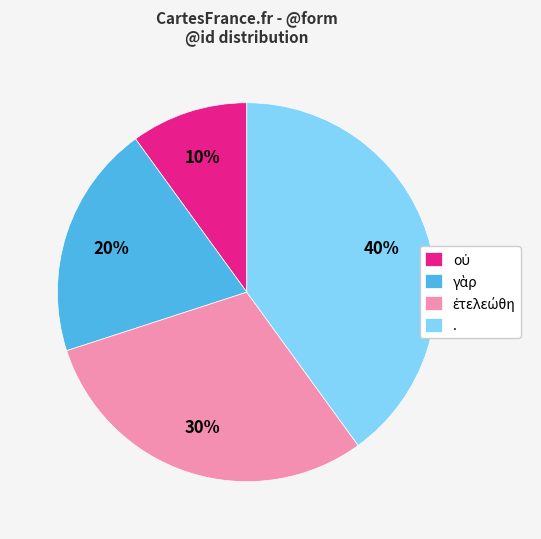

What percentage is the . slice, to the nearest percent?

40%